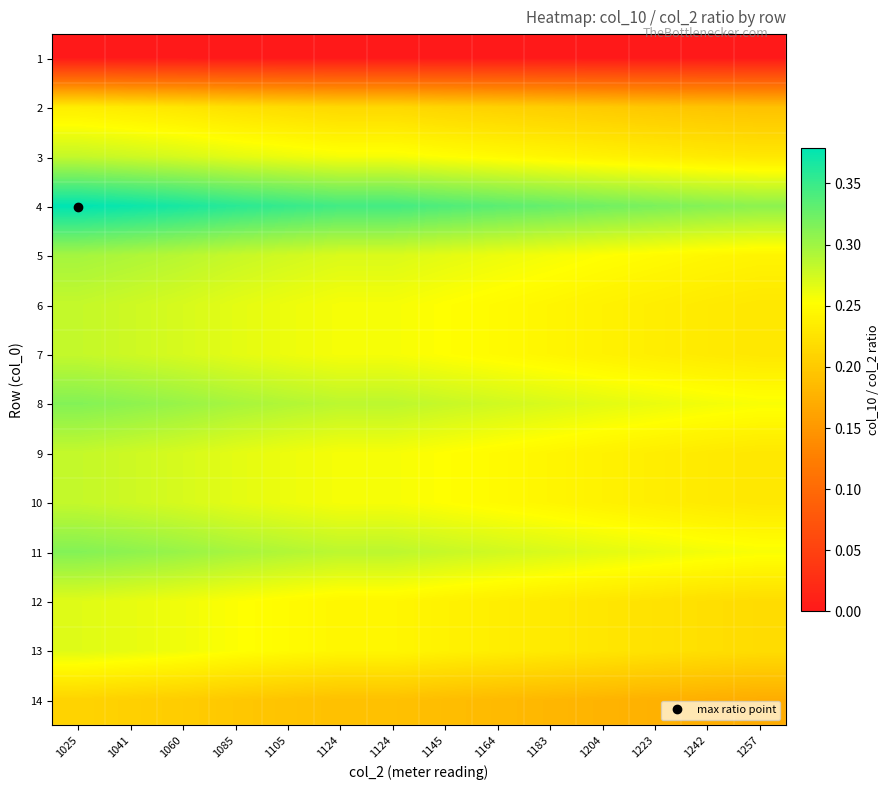

Between 1204 and 1041, which is larger?

1204